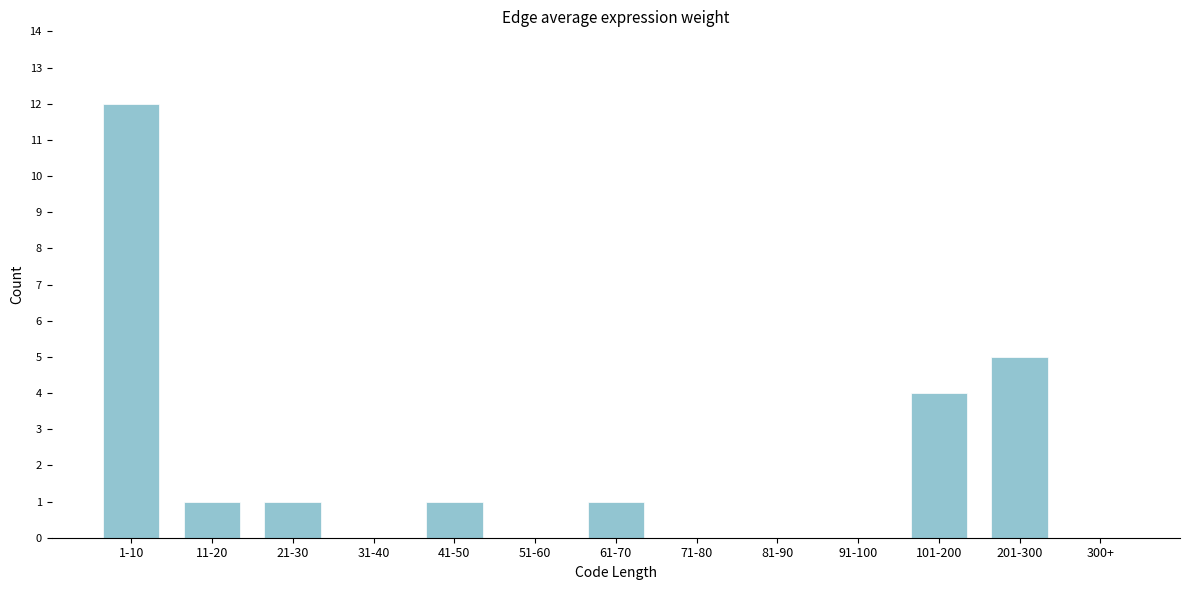

Reading right to left, what are all the values shown in this chart?

300+=0	201-300=5	101-200=4	91-100=0	81-90=0	71-80=0	61-70=1	51-60=0	41-50=1	31-40=0	21-30=1	11-20=1	1-10=12